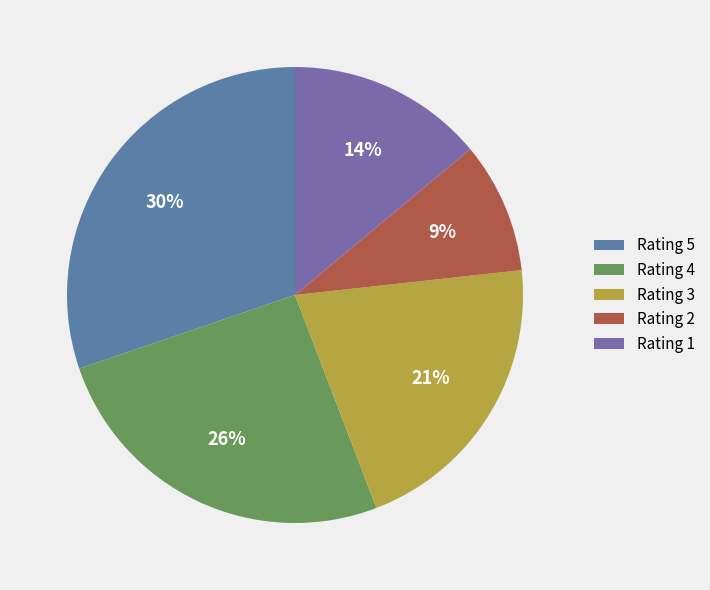

Which category has the smallest portion of the pie?

Rating 2